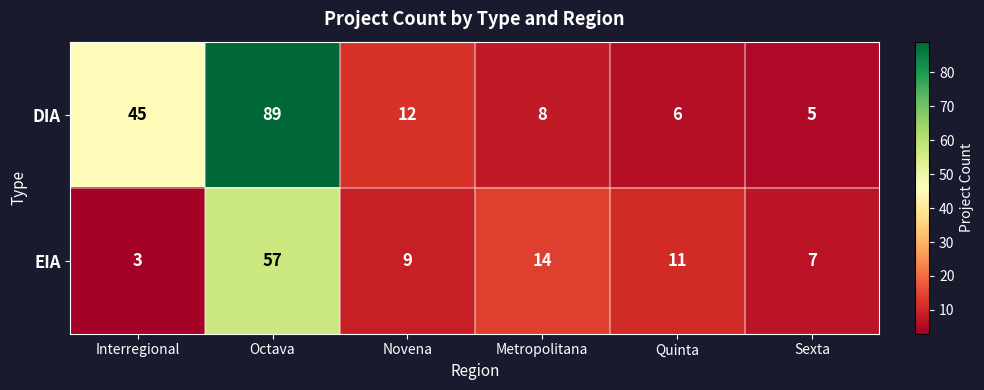

At which label does EIA first exceed 11?

Octava